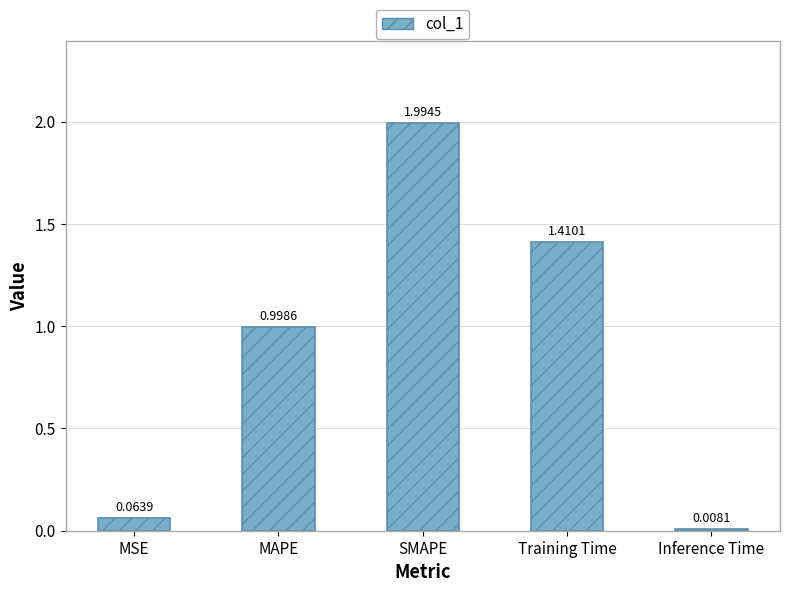

True or false: the data shows 2.0 at SMAPE.

True